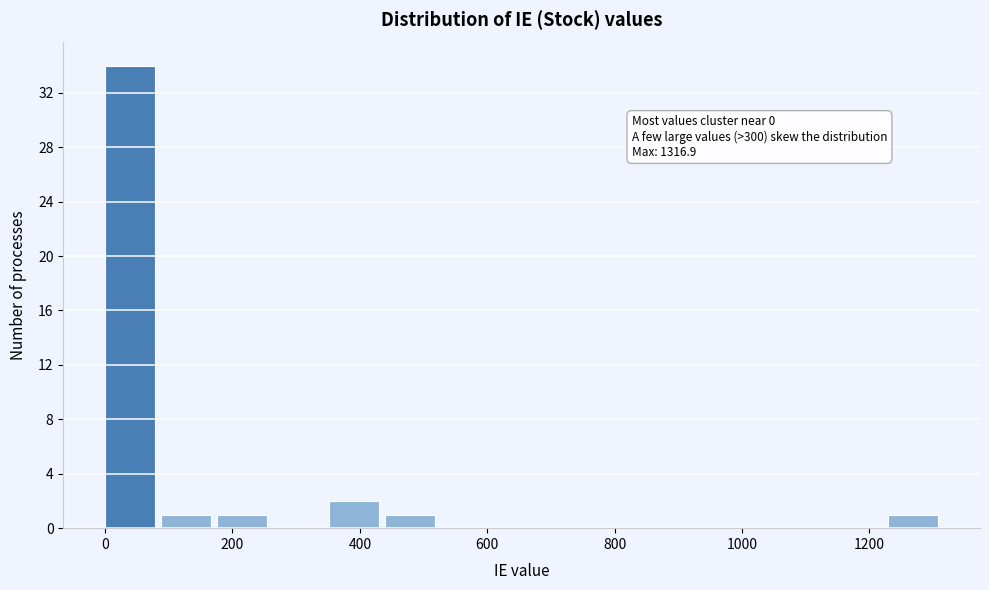

Which range on the x-axis has the tallest bar?

0 to 80